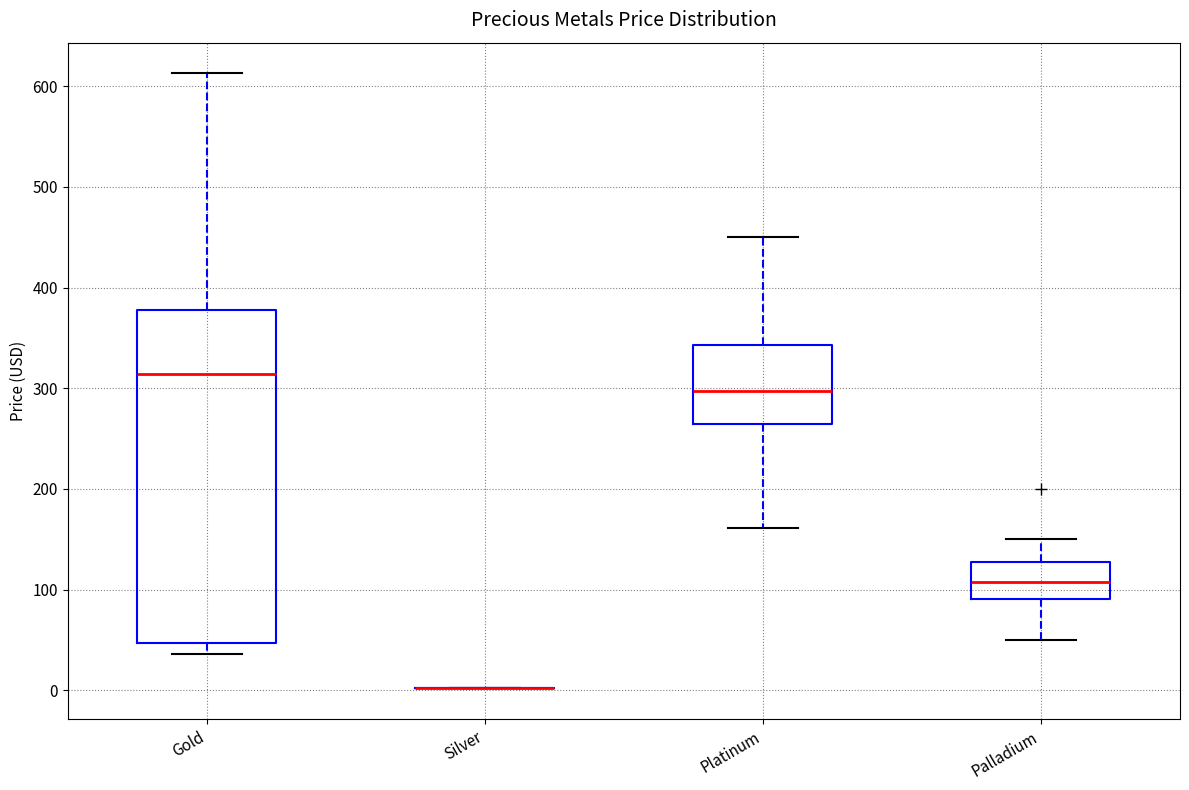

Which box is the tallest, from its lower edge to its upper edge?

Gold